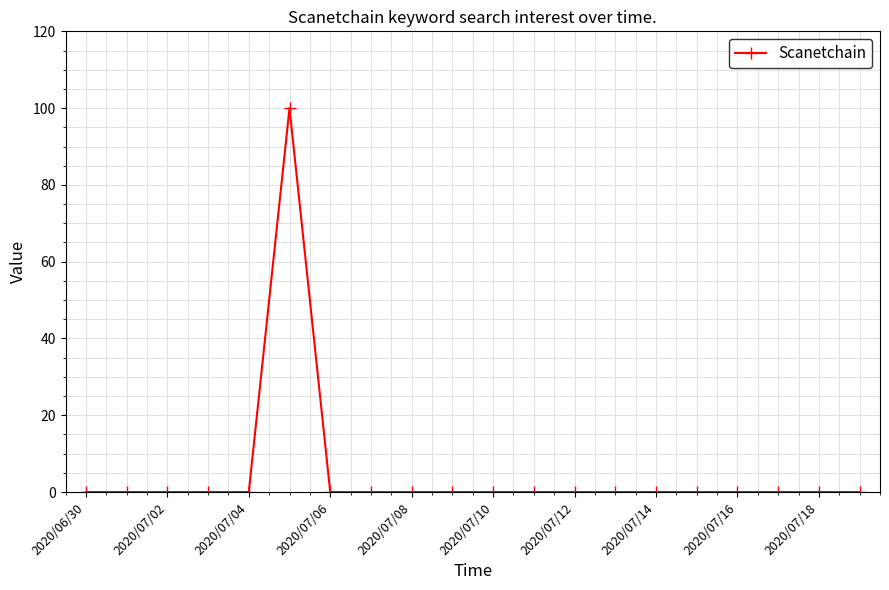

What is the greatest value displayed?

100